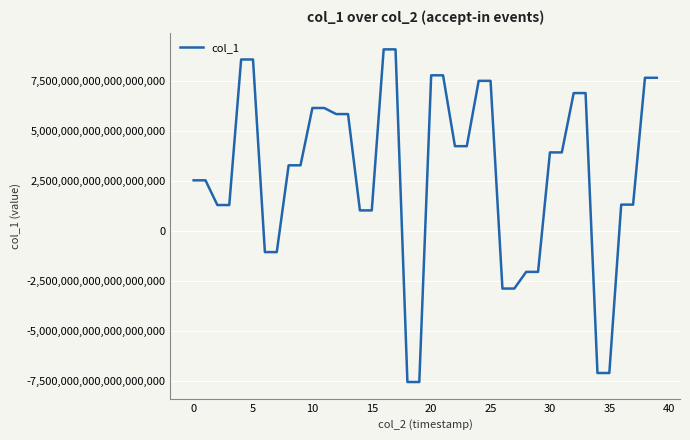

What is the difference between the maximum and minimum values?

16607976072227338240